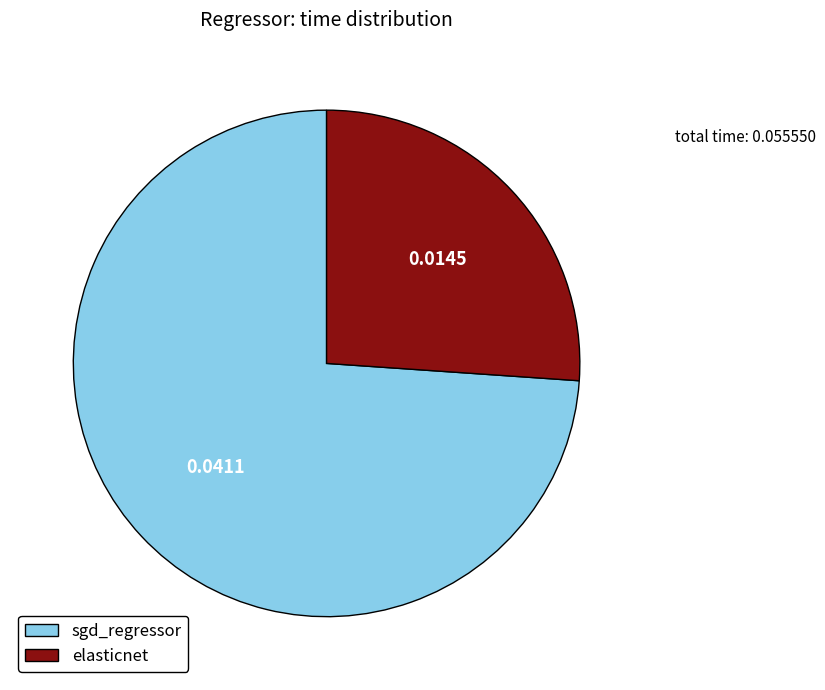

Rank the categories by value from highest to lowest.

sgd_regressor, elasticnet